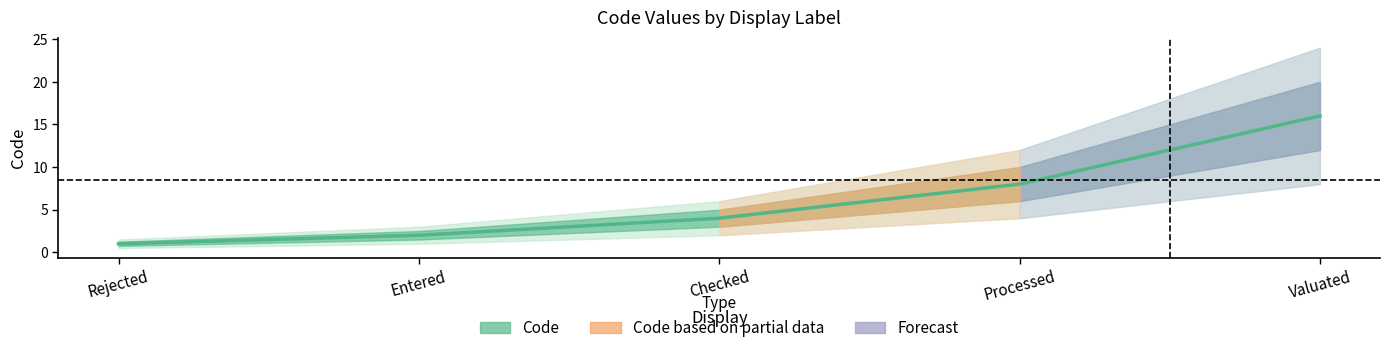

True or false: the data has more than 2 interior local peaks.

False